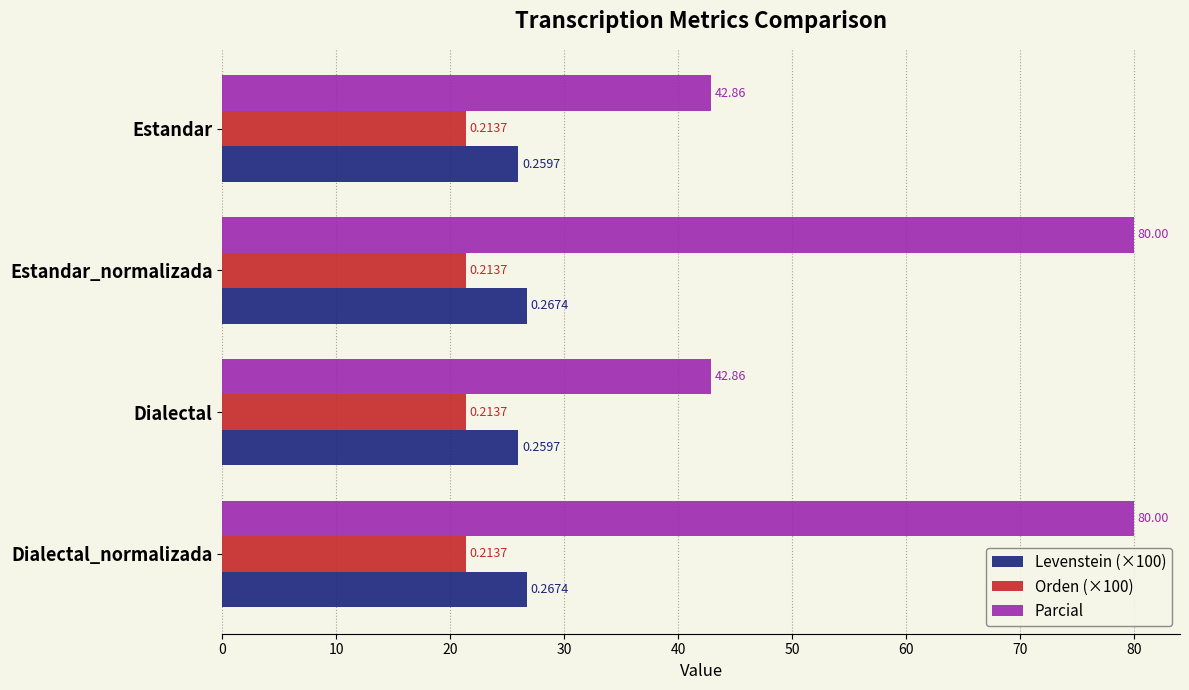

What is the minimum value shown in the chart?

0.2